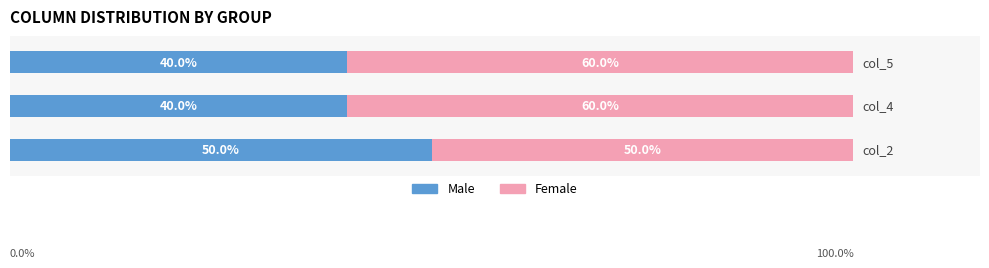

Reading right to left, extract all data points from this chart.

Male: 40.0	40.0	50.0
Female: 60.0	60.0	50.0